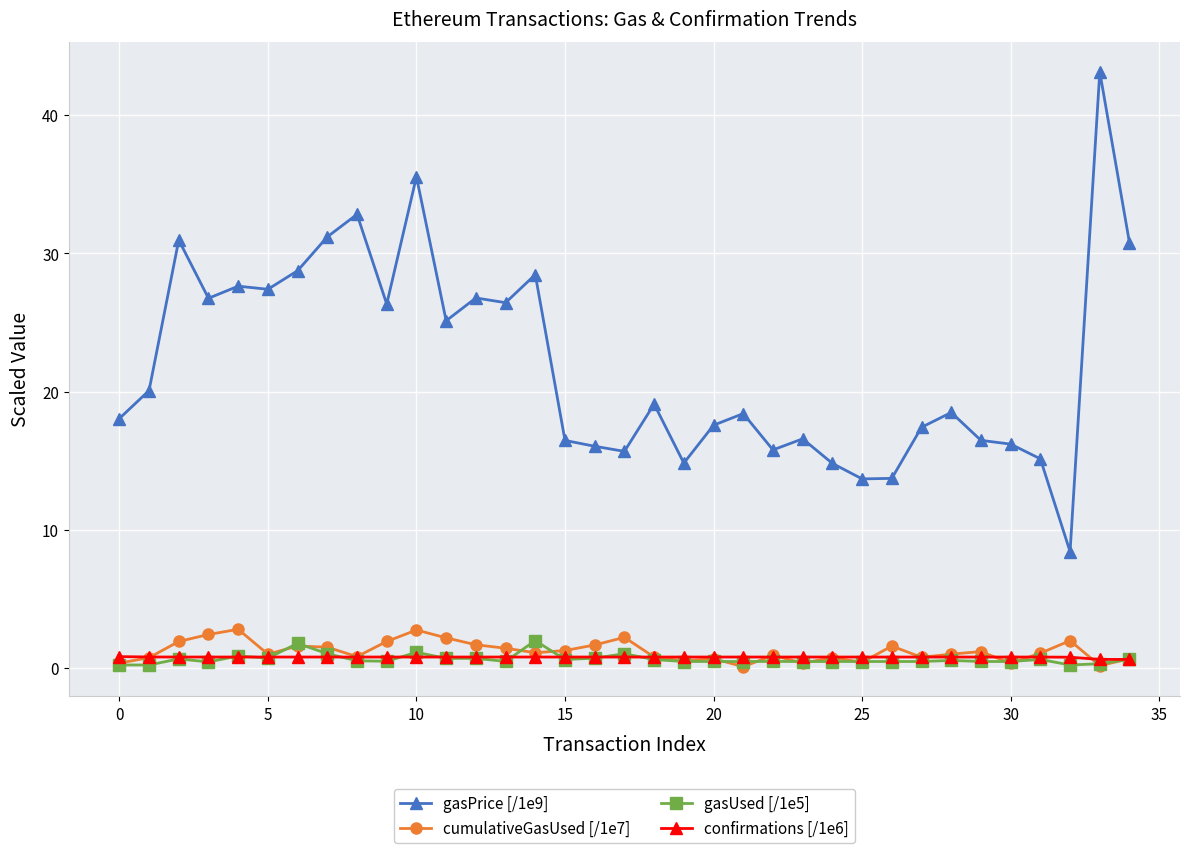

Which series has the largest range (max minus min)?

gasPrice [/1e9]